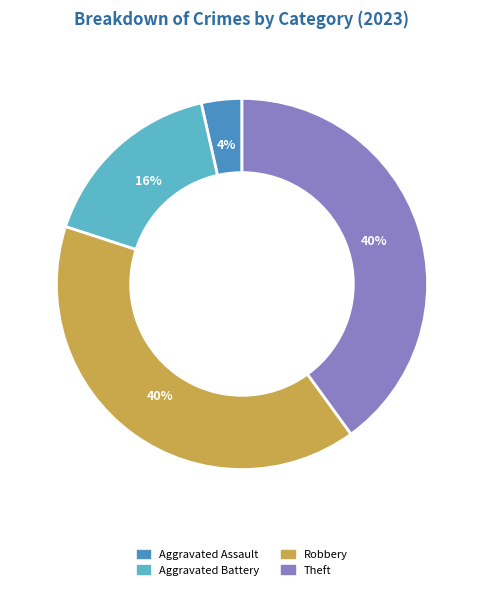

Combined, do Aggravated Battery and Aggravated Assault account for over 50%?

No